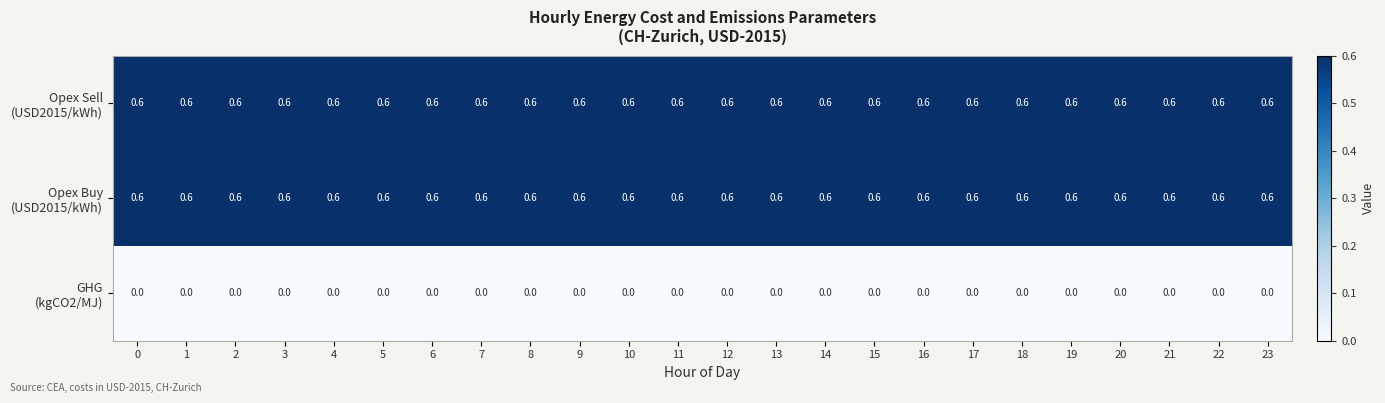

What is the spread (max minus min) of values at 19?

0.6